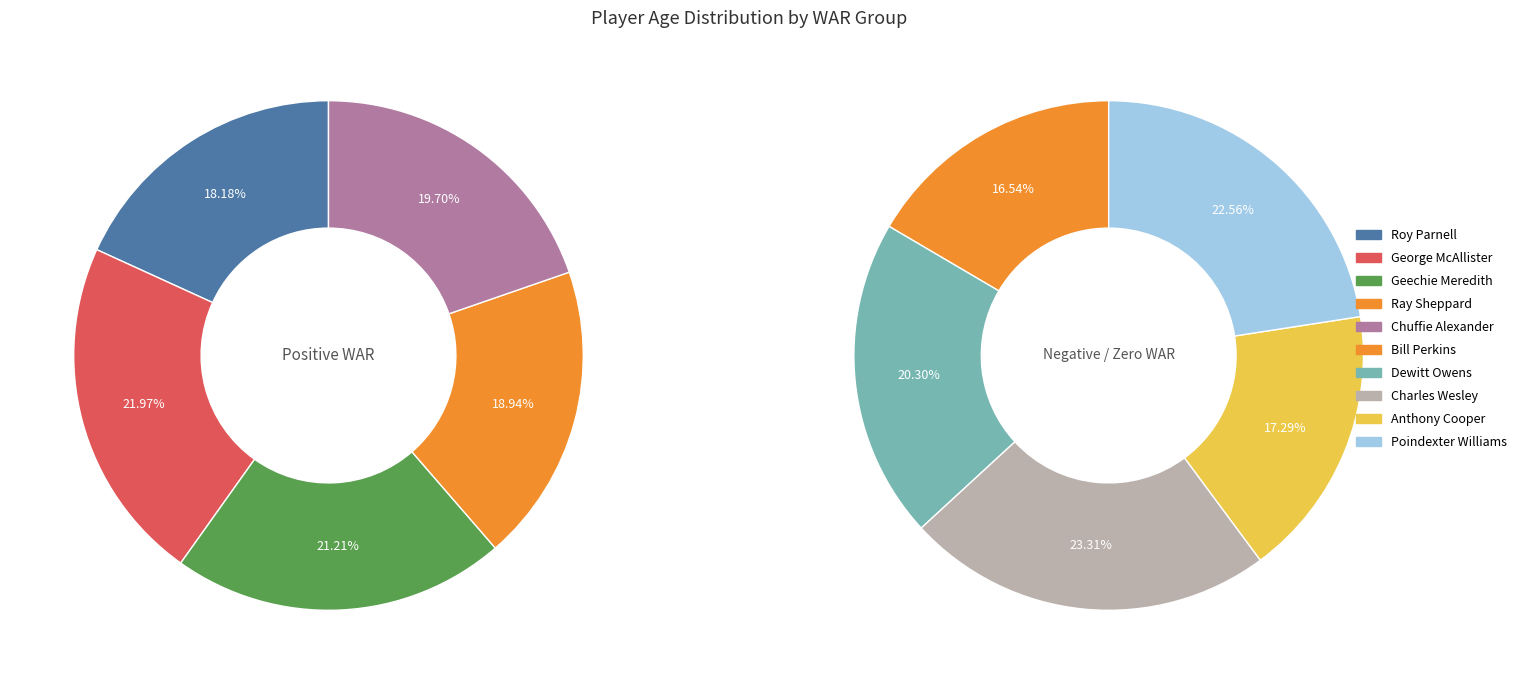

Count the number of slices in the pie.

10